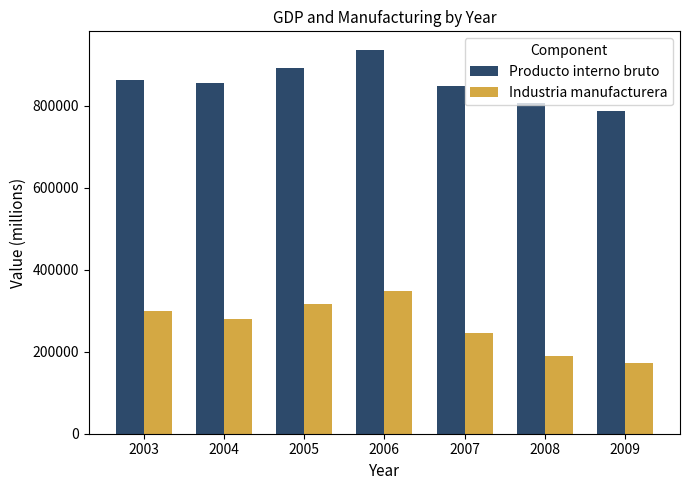

What is the difference between the maximum and minimum values in the Industria manufacturera series?

175000